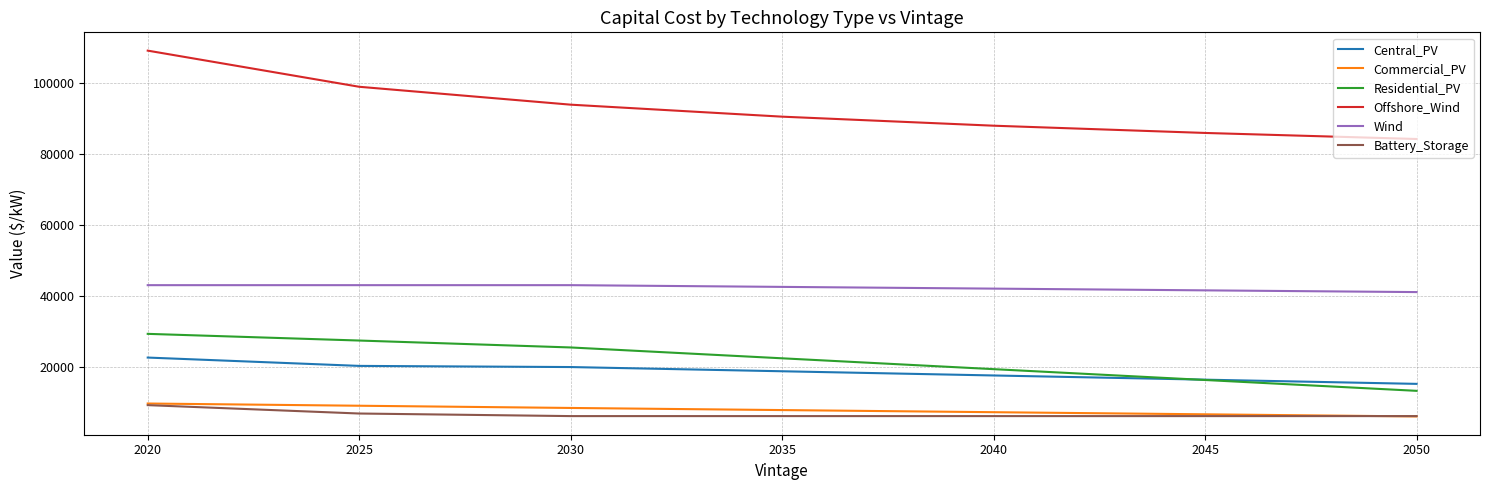

At which category is the sum across all series the highest?

2020